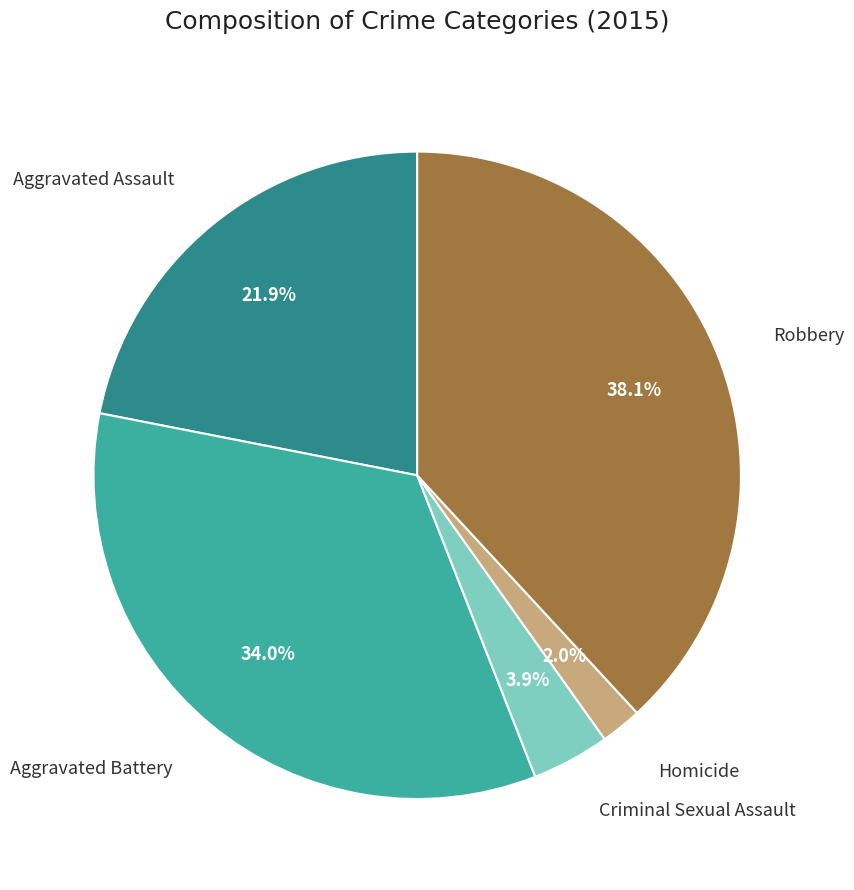

Is there any slice that represents more than half of the pie?

No